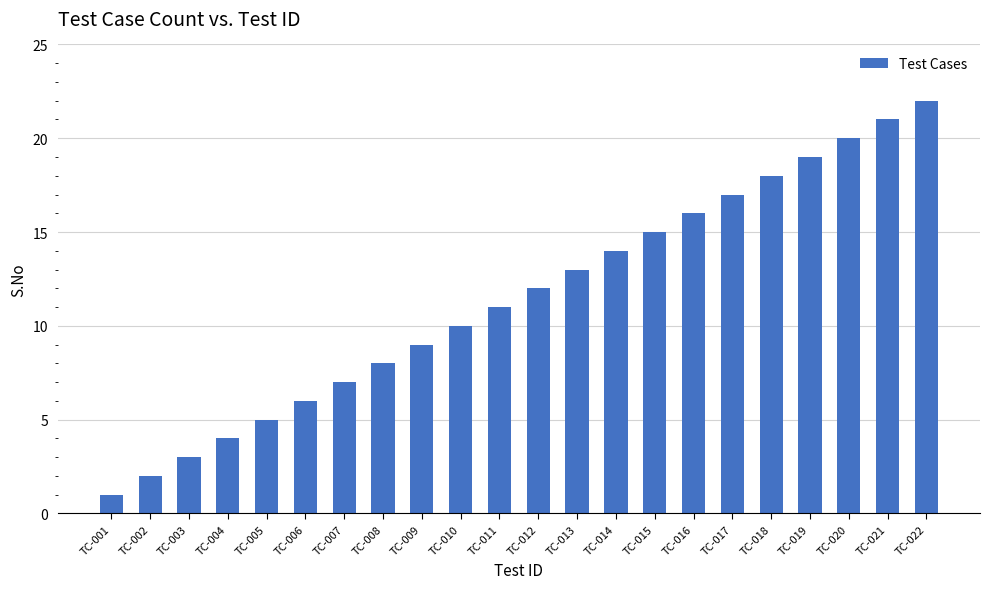

How many data points are less than 12?

11